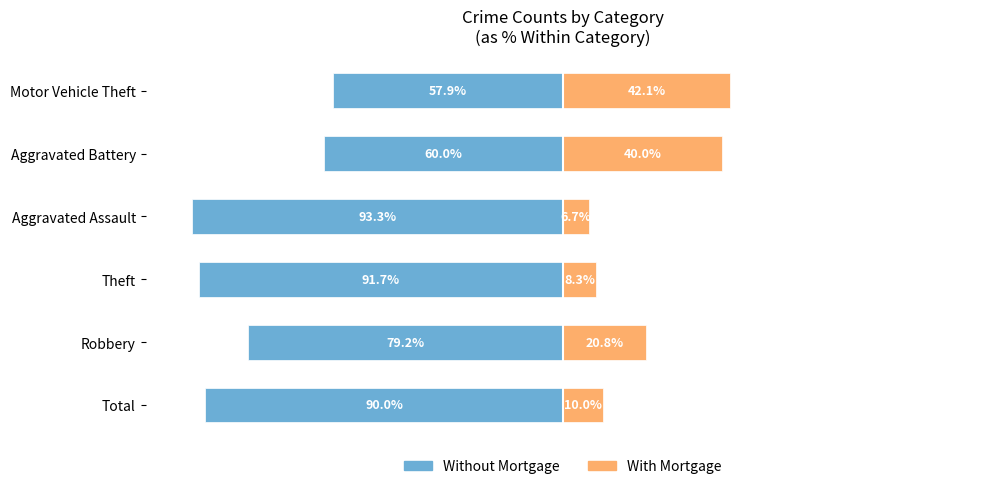

Reading left to right, list all the values displayed in this chart.

Without Mortgage: -90.0	-79.2	-91.7	-93.3	-60.0	-57.9
With Mortgage: 10.0	20.8	8.3	6.7	40.0	42.1